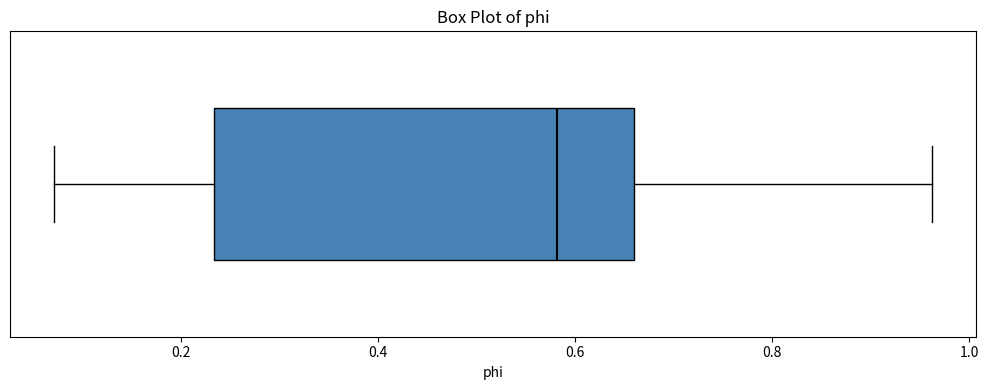

Read this box plot against the x-axis: the position of the median line, the range covered by the box, and the ends of both whiskers. The values are not printed on the chart, so give them approximately, as read against the axis.

median 0.58, box 0.24 to 0.66, whiskers 0.08 to 0.96